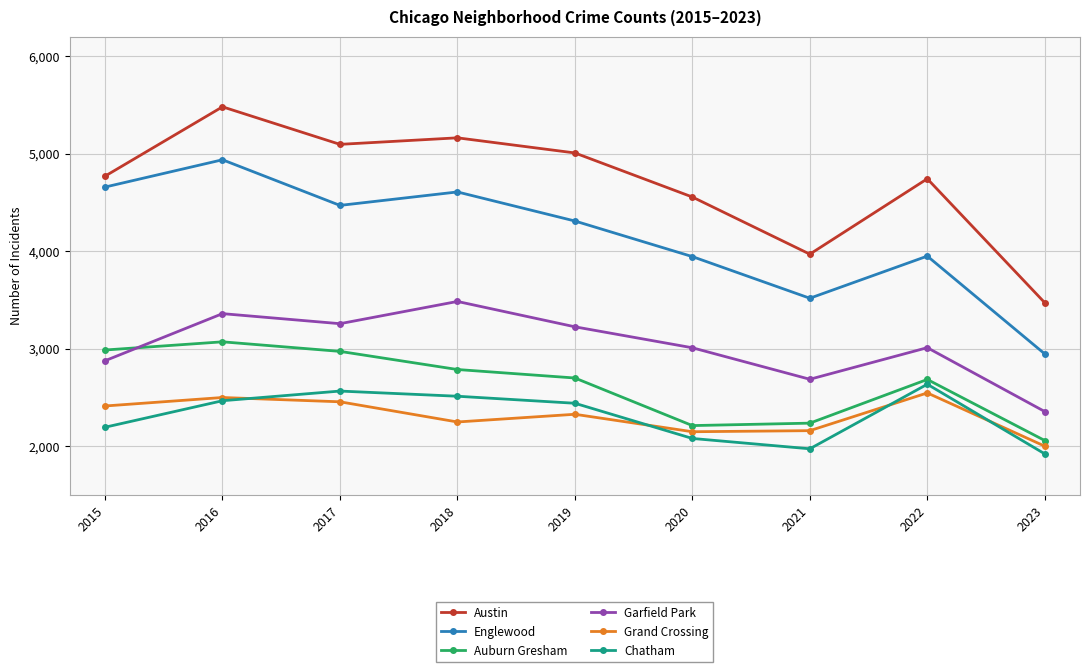

What is the difference between the maximum and minimum values in the Garfield Park series?

1129